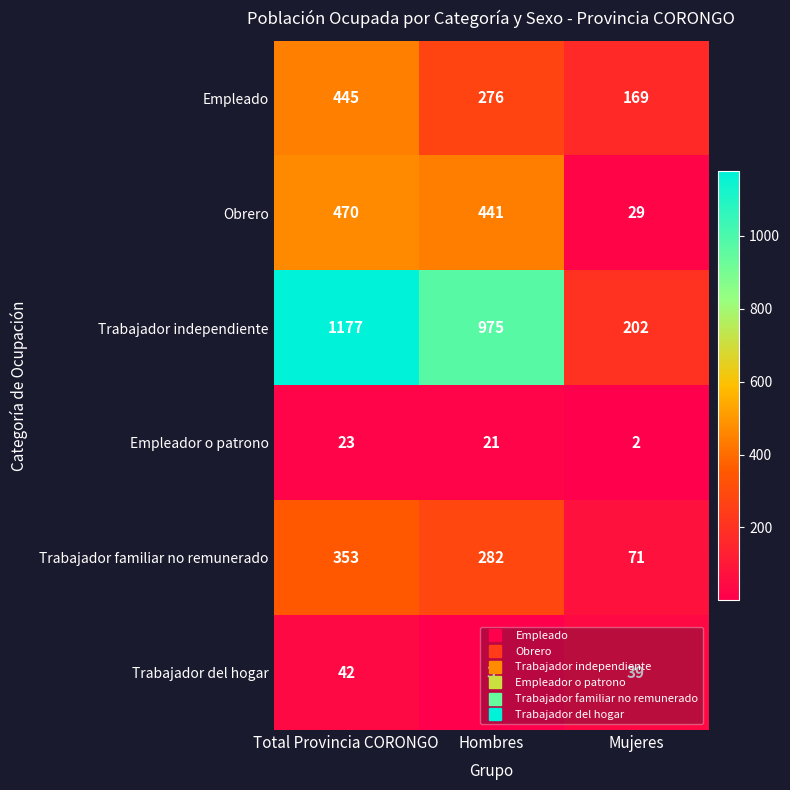

At which label is Trabajador independiente closest to 689?

Hombres